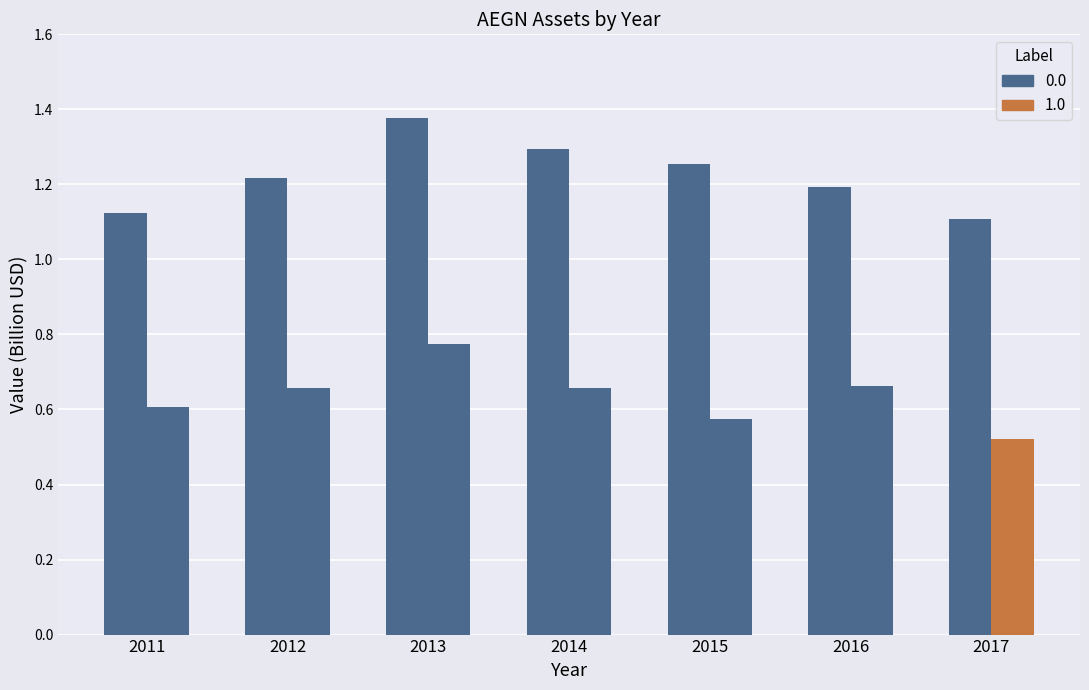

How many categories are shown in the chart?

7